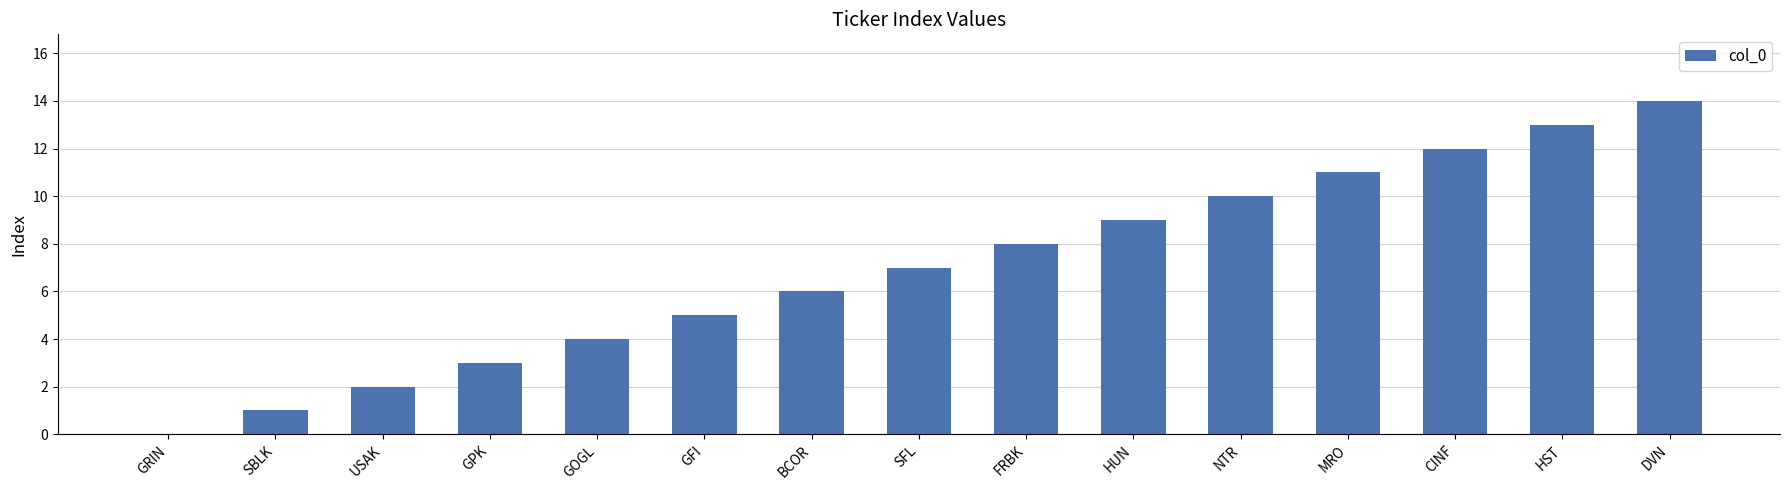

What is the approximate value at HUN?

9